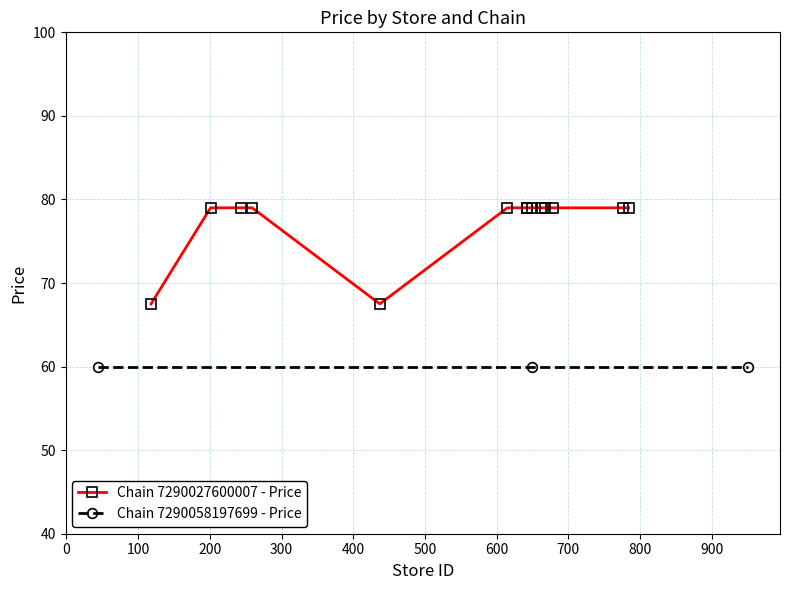

What is the value of the Chain 7290027600007 - Price point at the 2nd from the left?

79.0